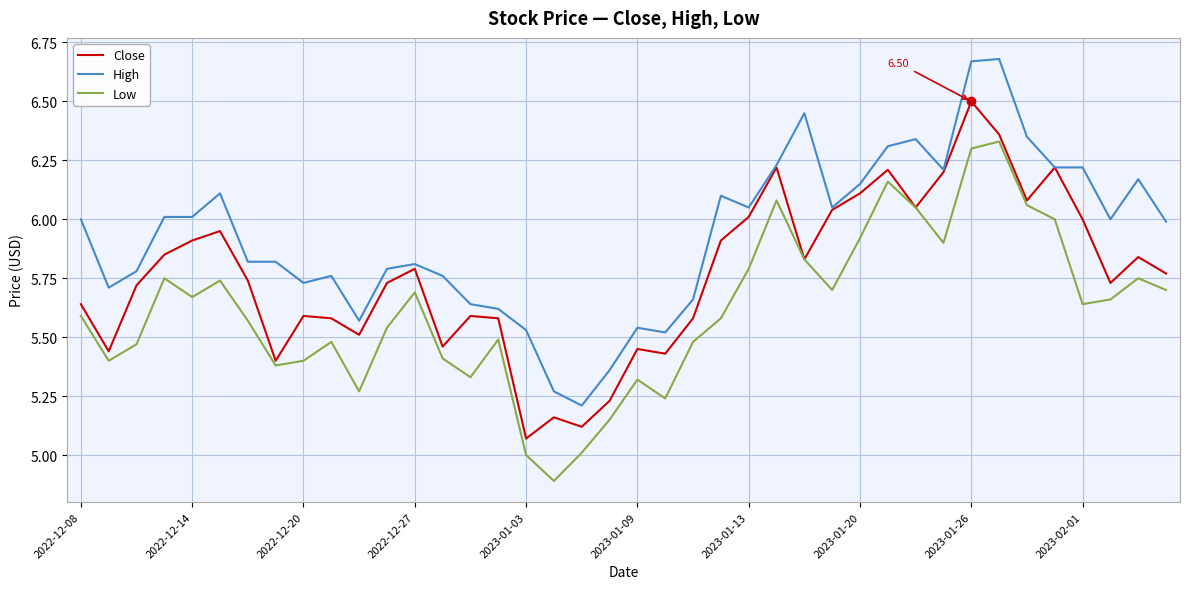

Rank the series by their maximum value, from highest to lowest.

High, Close, Low